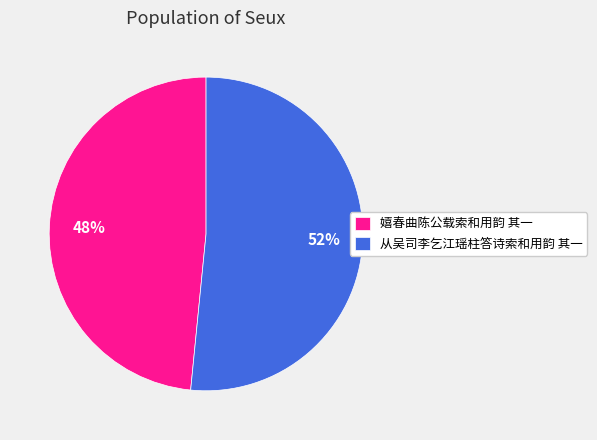

Do 从吴司李乞江瑶柱答诗索和用韵 其一 and 嬉春曲陈公载索和用韵 其一 together represent more than half of the pie?

Yes